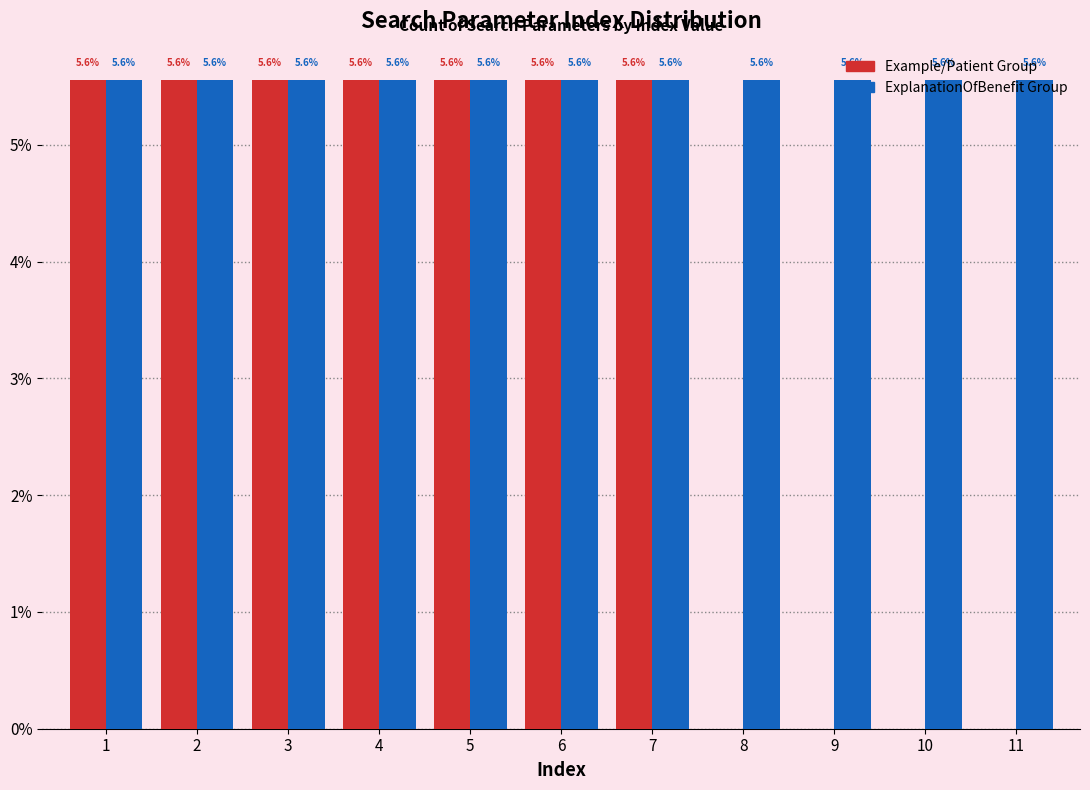

Which series changed the most between 4 and 10?

Example/Patient Group